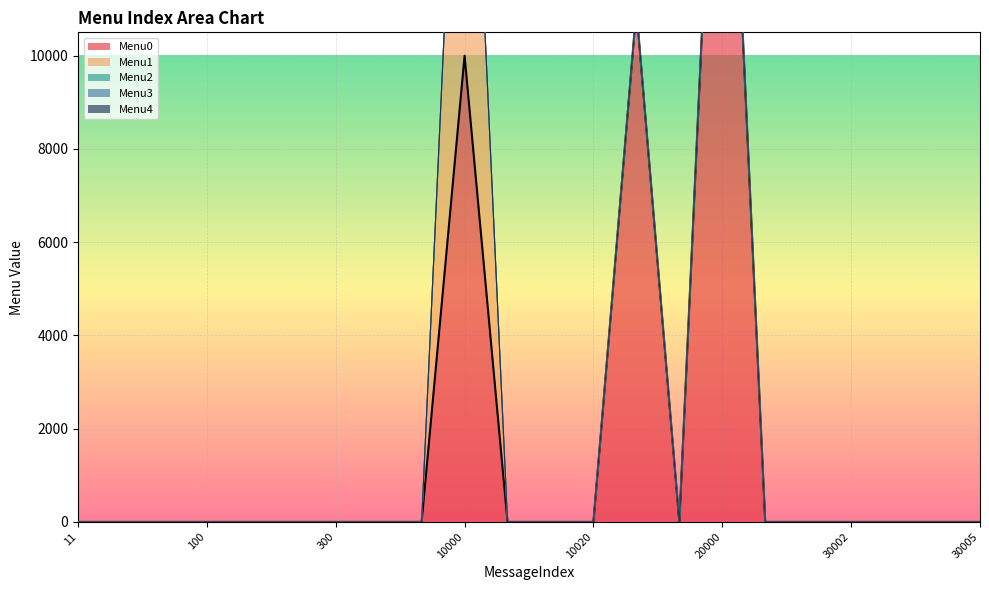

What is the difference between the maximum and minimum values in the Menu1 series?

10002